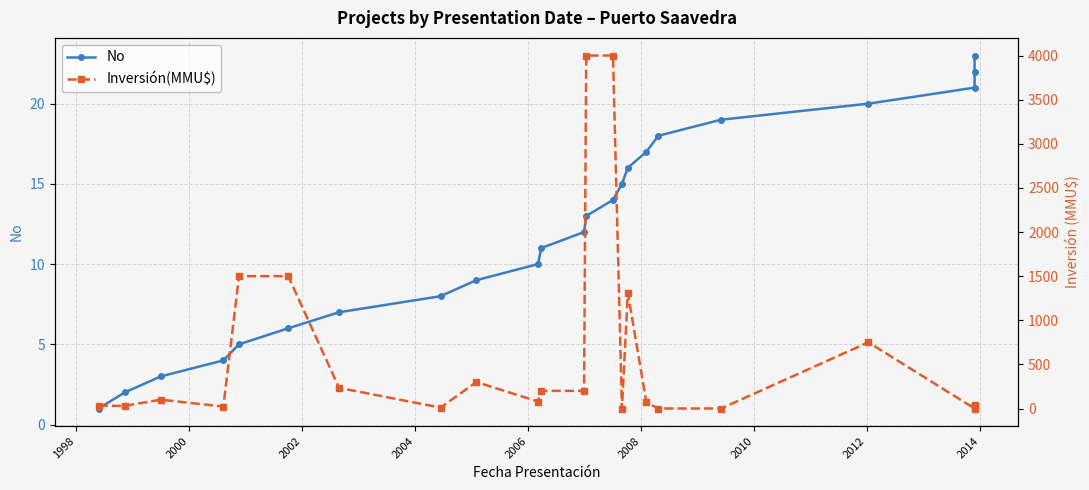

What is the lowest value of the No series?

1